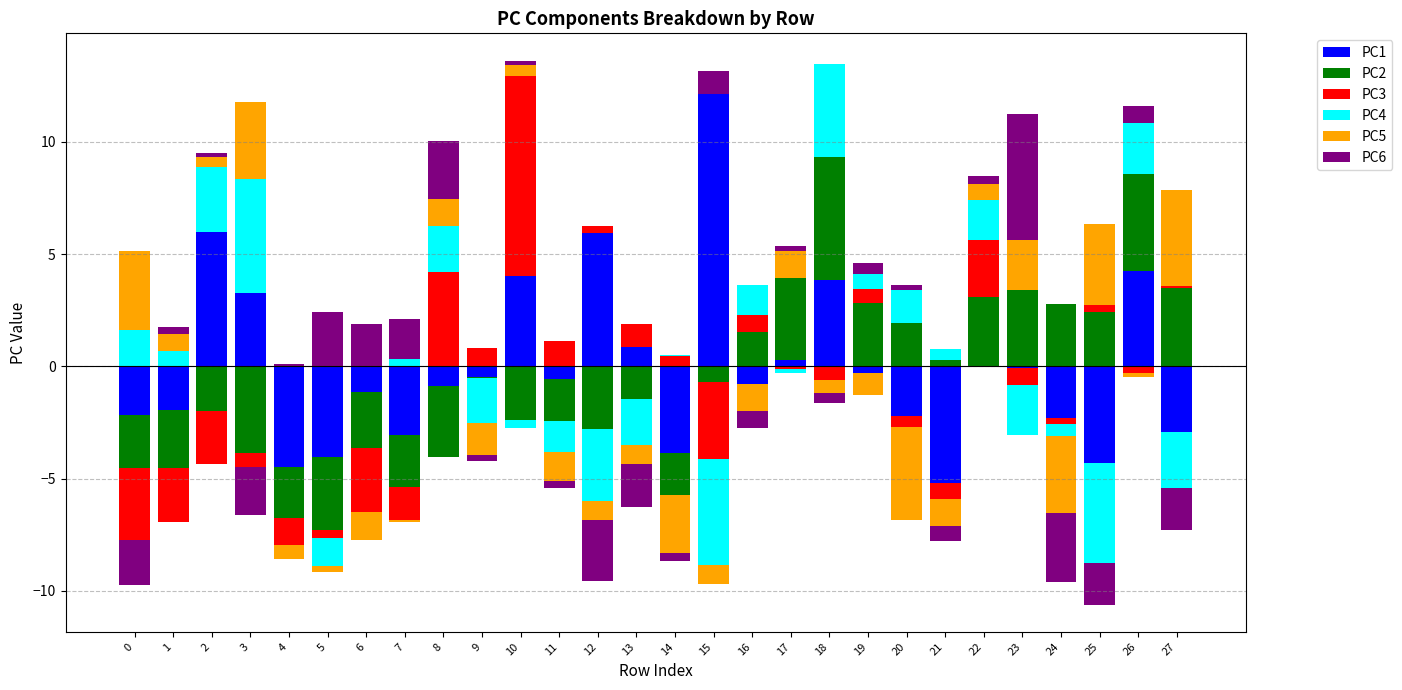

Is the value of PC1 at 3 greater than the value of PC4 at 27?

Yes